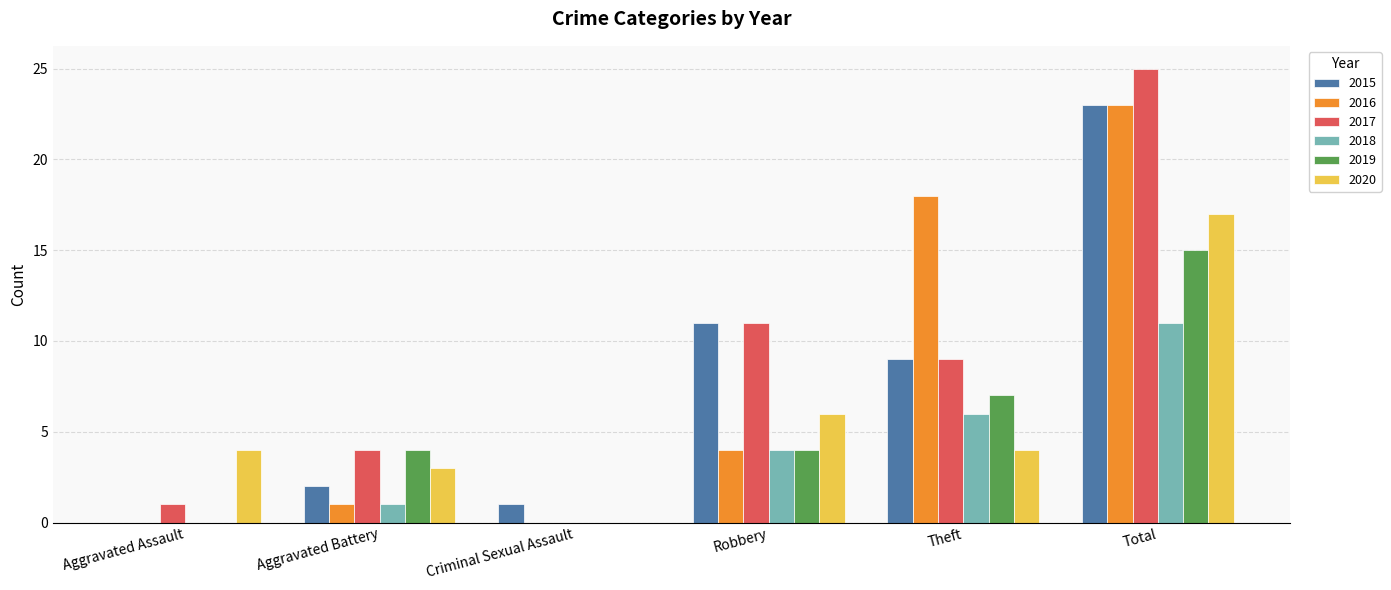

How many values in 2015 are above zero?

5